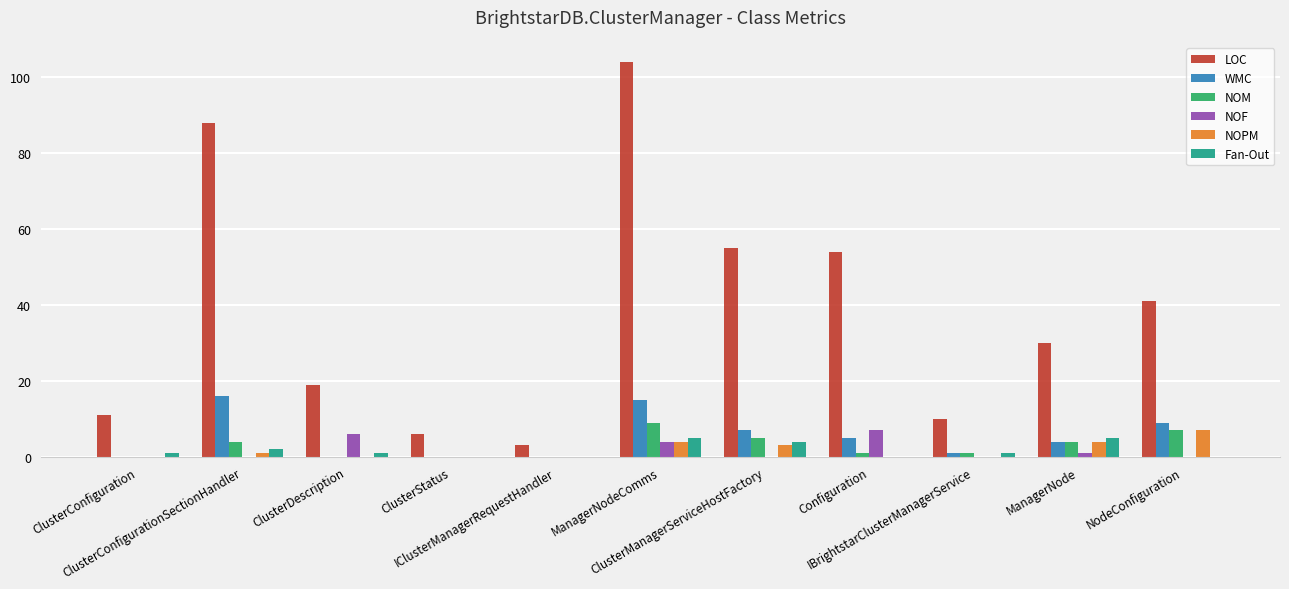

Are the bars grouped side by side (vs. stacked)?

Yes